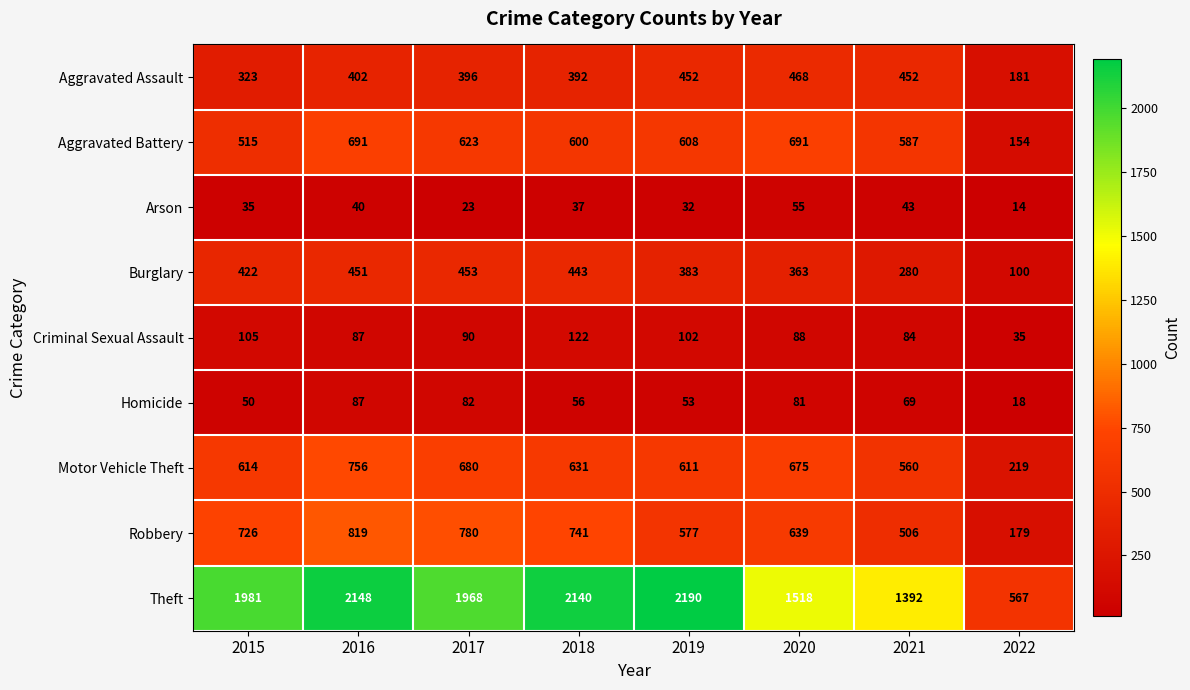

At how many categories does at least one series exceed 1790?

5